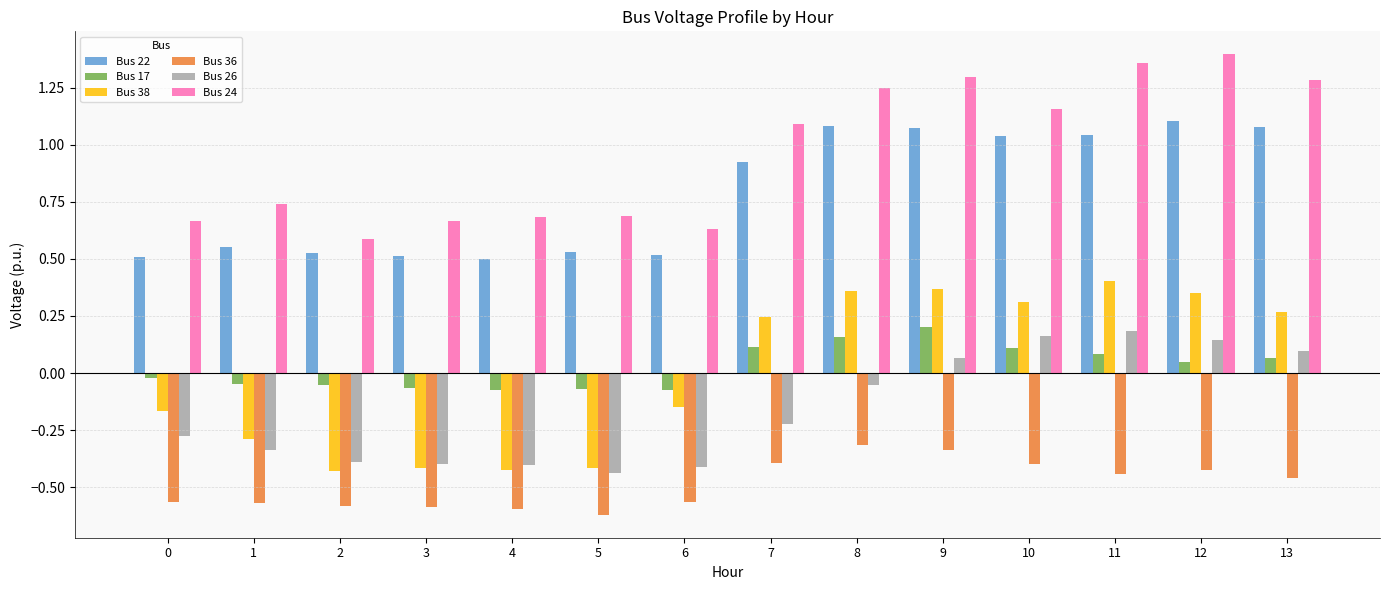

At which label does Bus 17 first exceed 0?

7